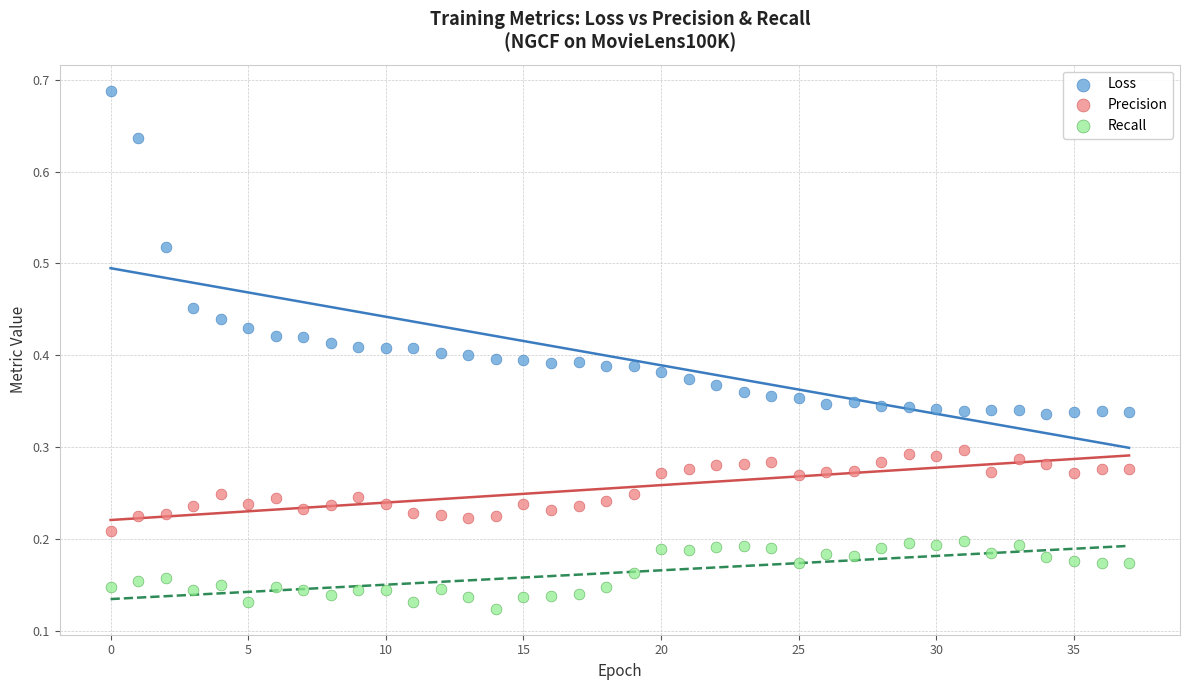

Which series reaches the maximum Y coordinate?

Loss